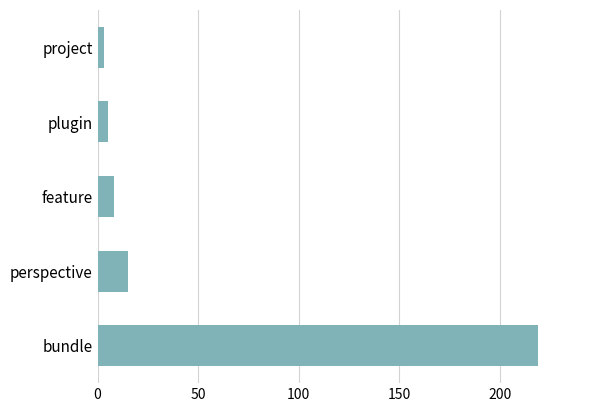

How many data points are less than 8?

2